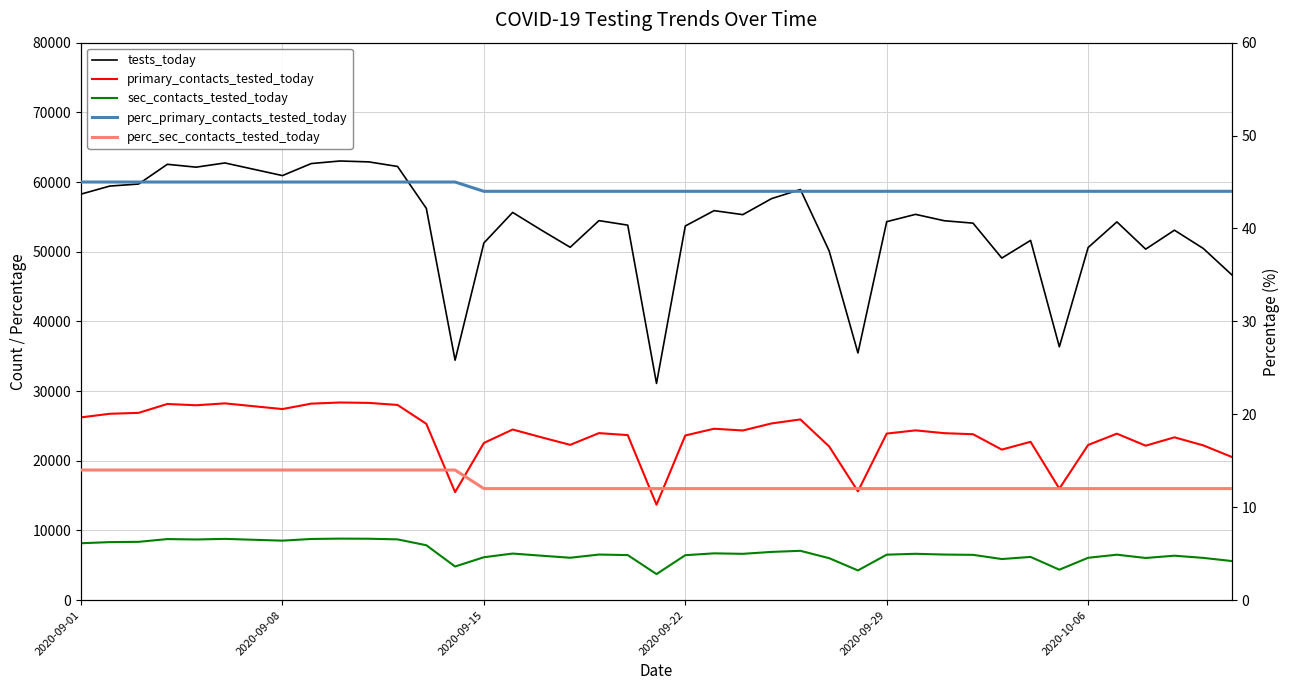

True or false: perc_primary_contacts_tested_today and sec_contacts_tested_today cross at least once.

False